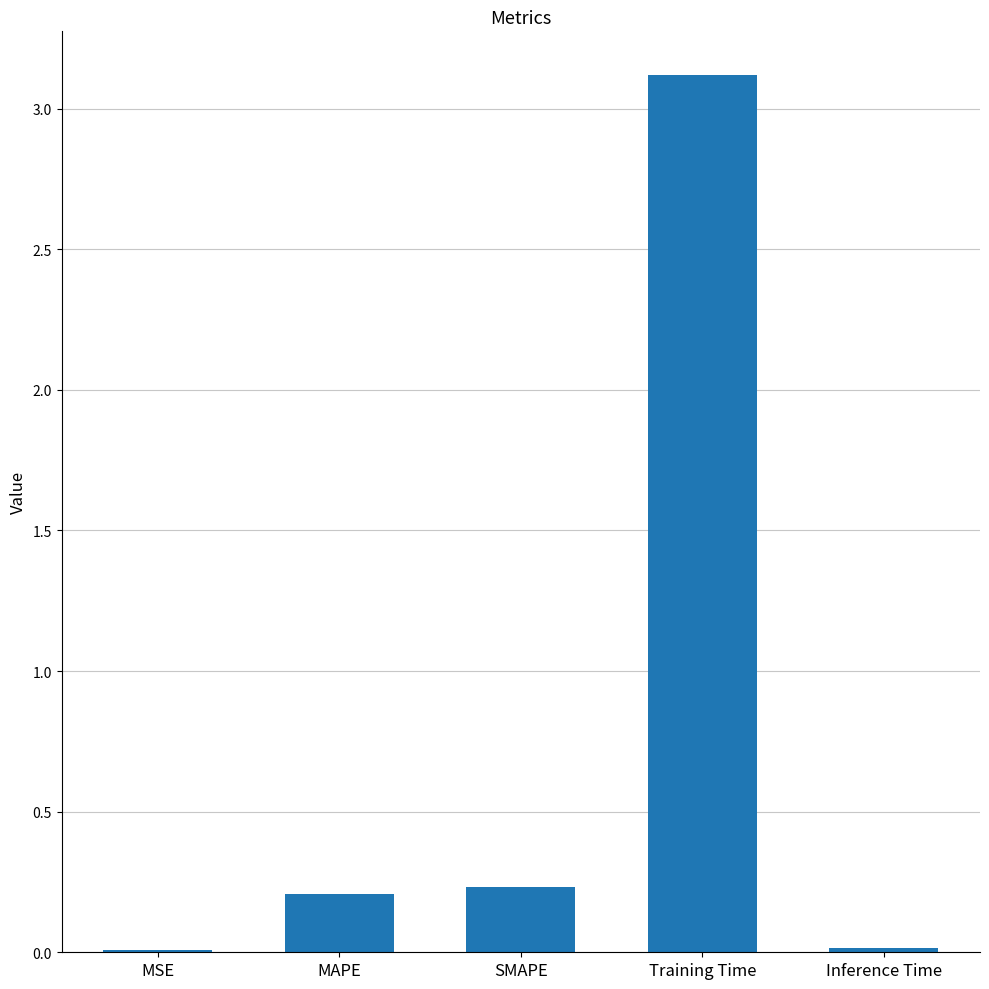

Read the value at Training Time.

3.1